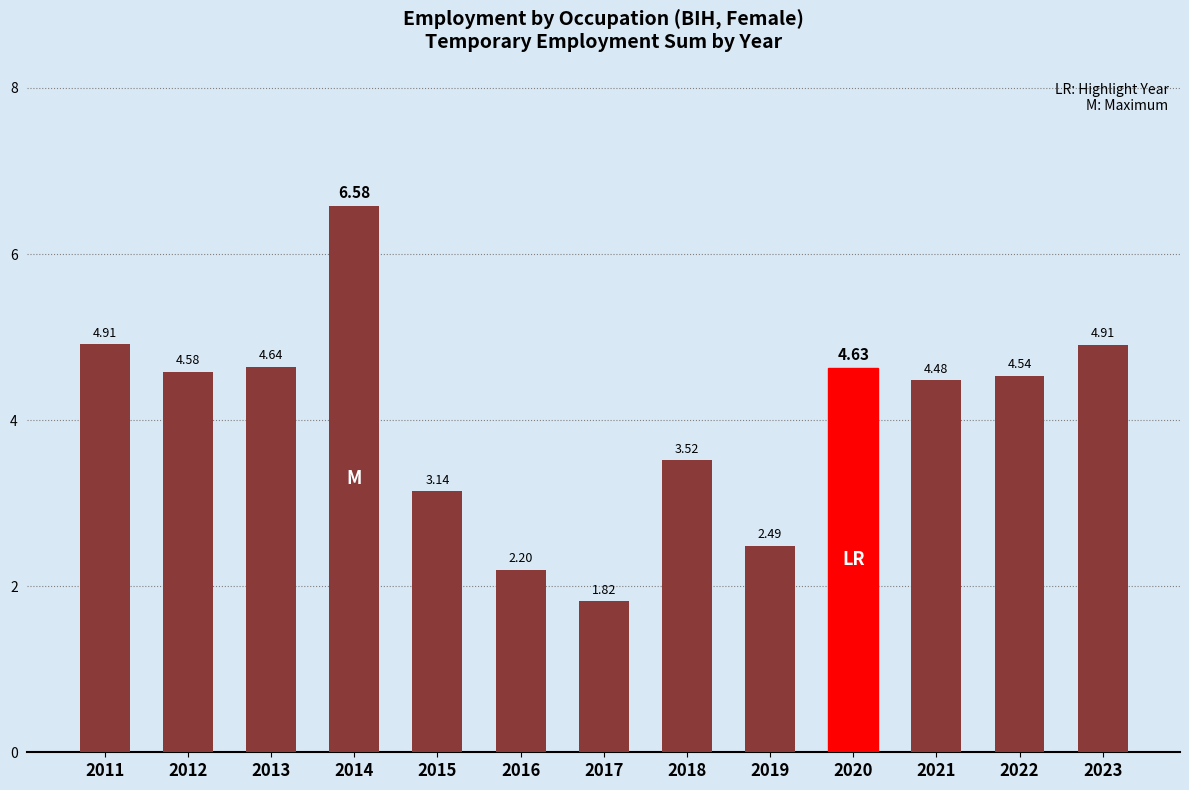

Which category has the highest value across all series?

2014